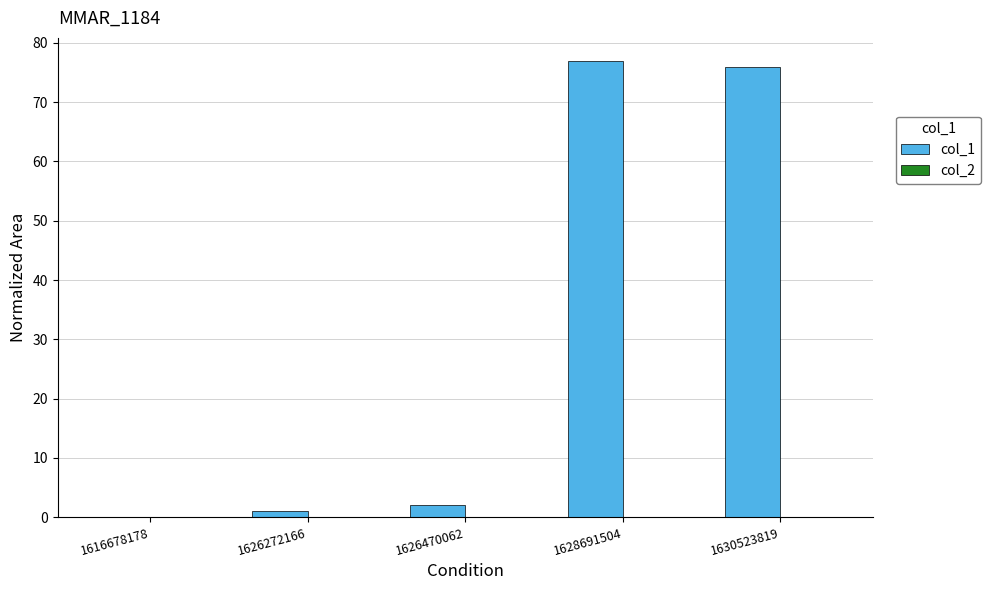

Are the bars horizontal?

No